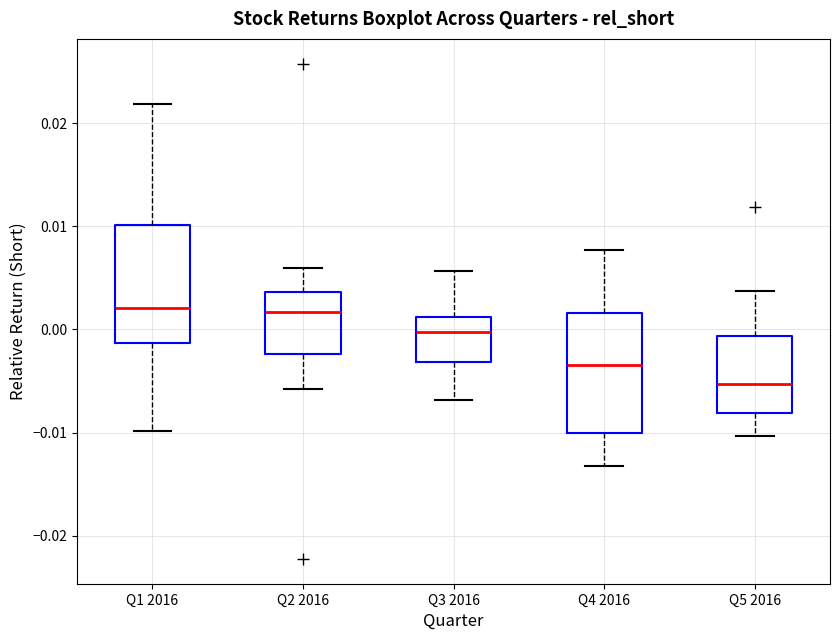

Which box has the lowest median line?

Q5 2016